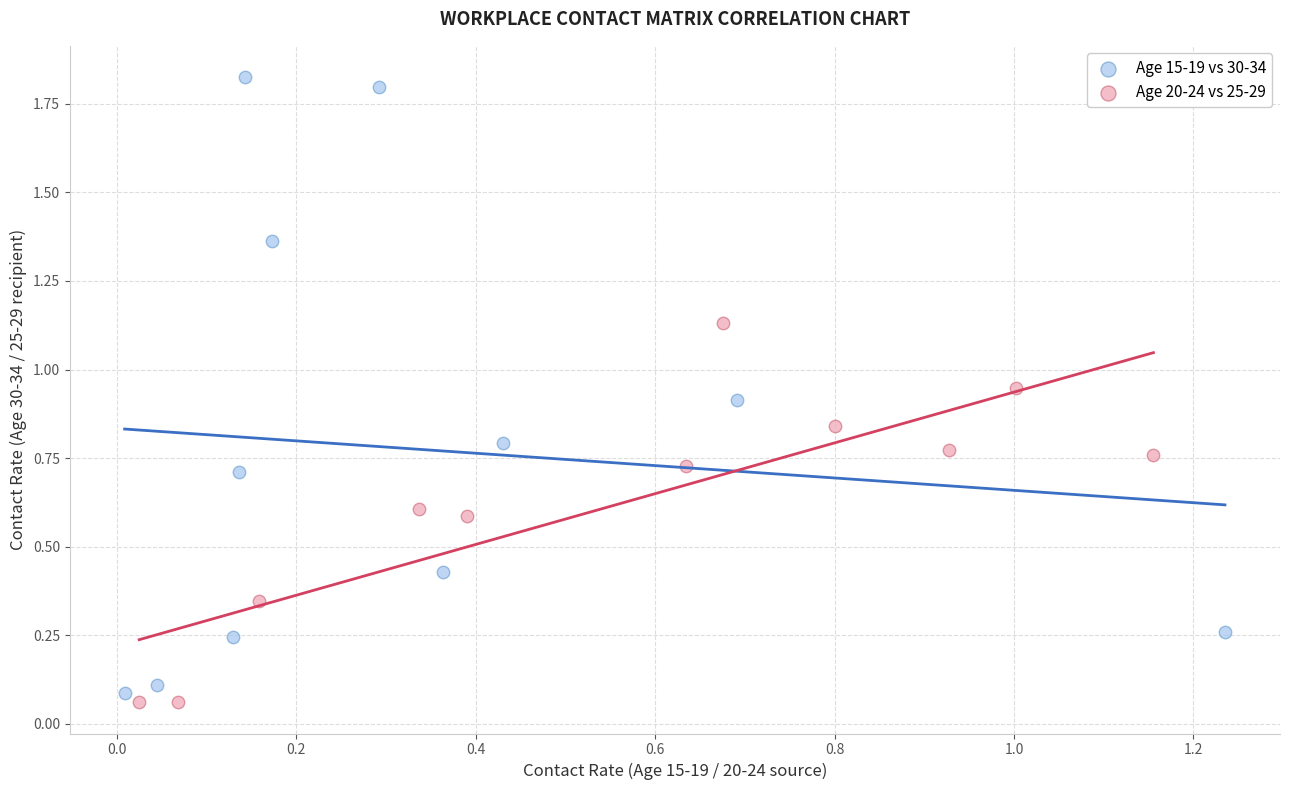

Which series has the largest Y range (max minus min)?

Age 15-19 vs 30-34